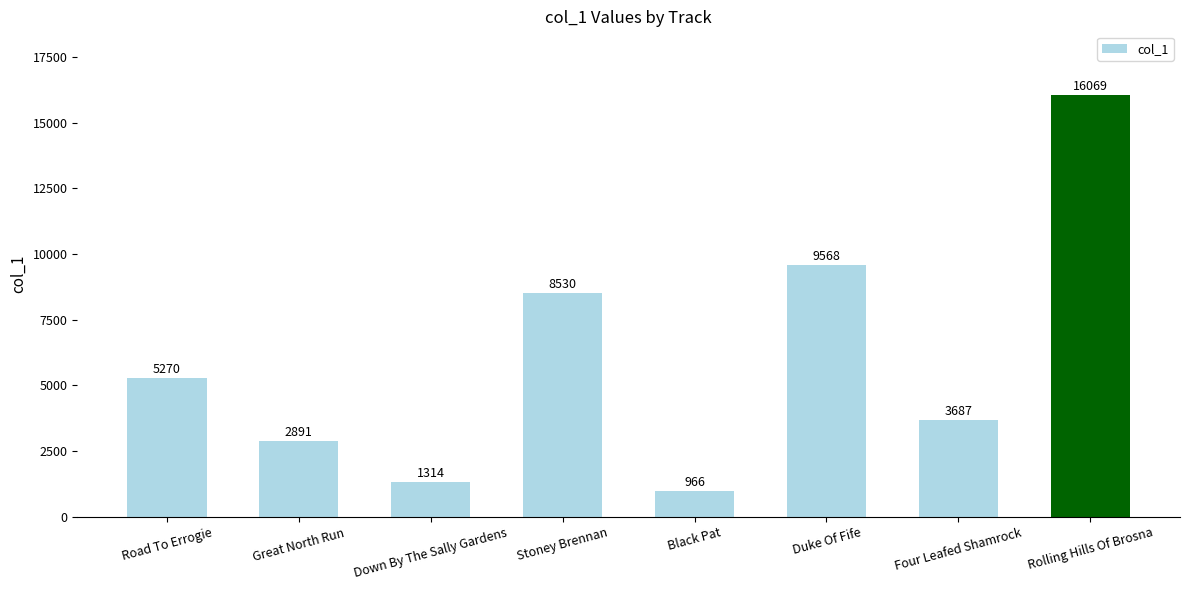

What is the difference between the maximum and minimum values?

15103